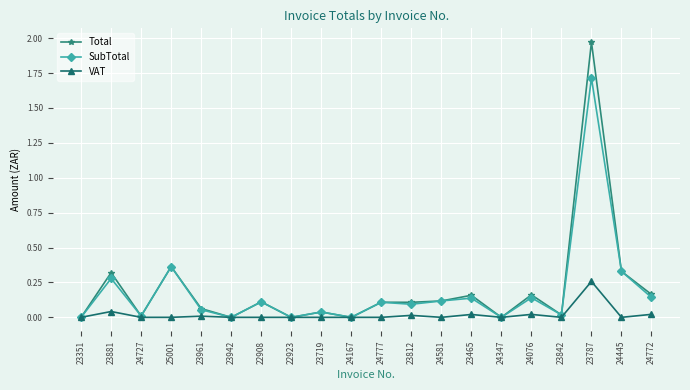

At which category is the sum across all series the highest?

23787